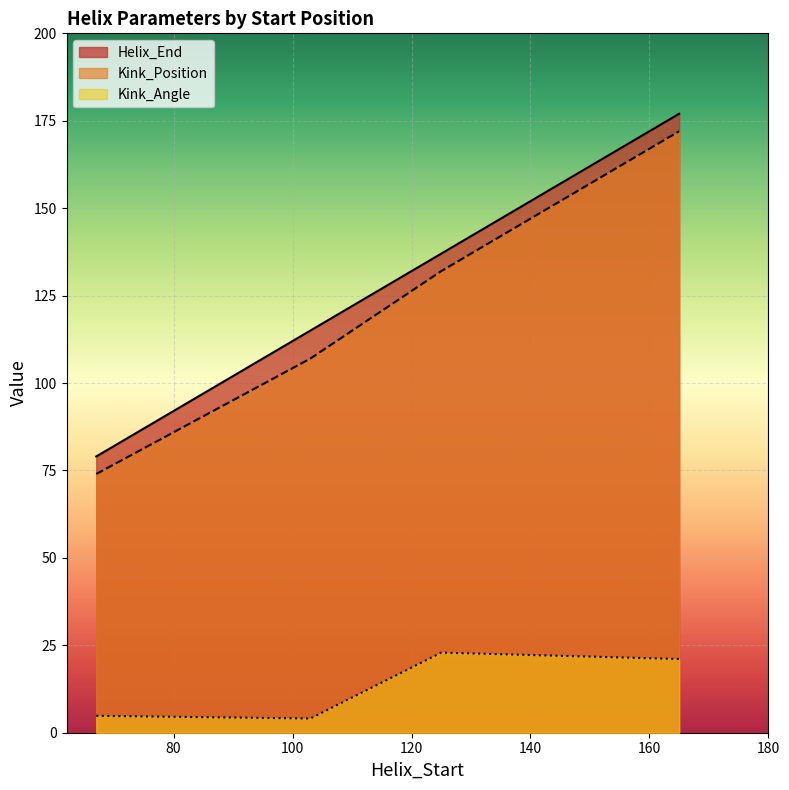

At which category does the chart reach its peak across all series?

165